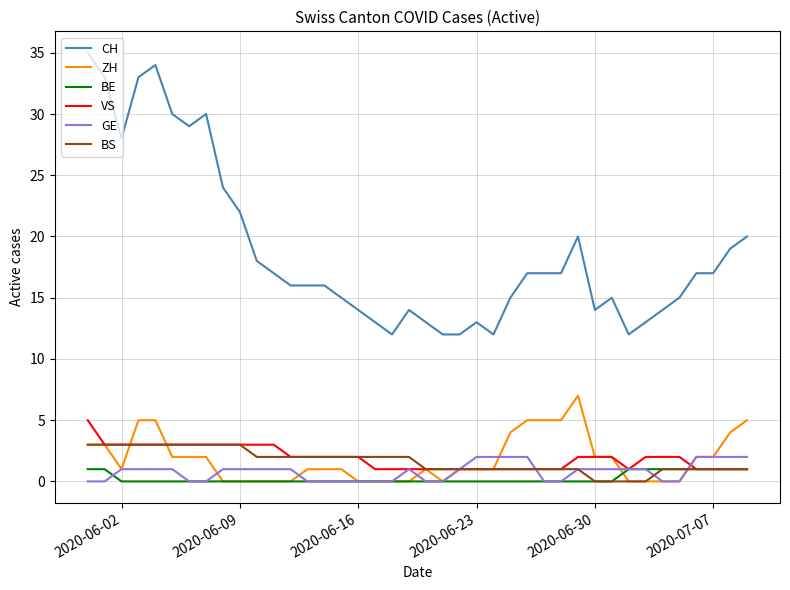

Which series has the largest range (max minus min)?

CH